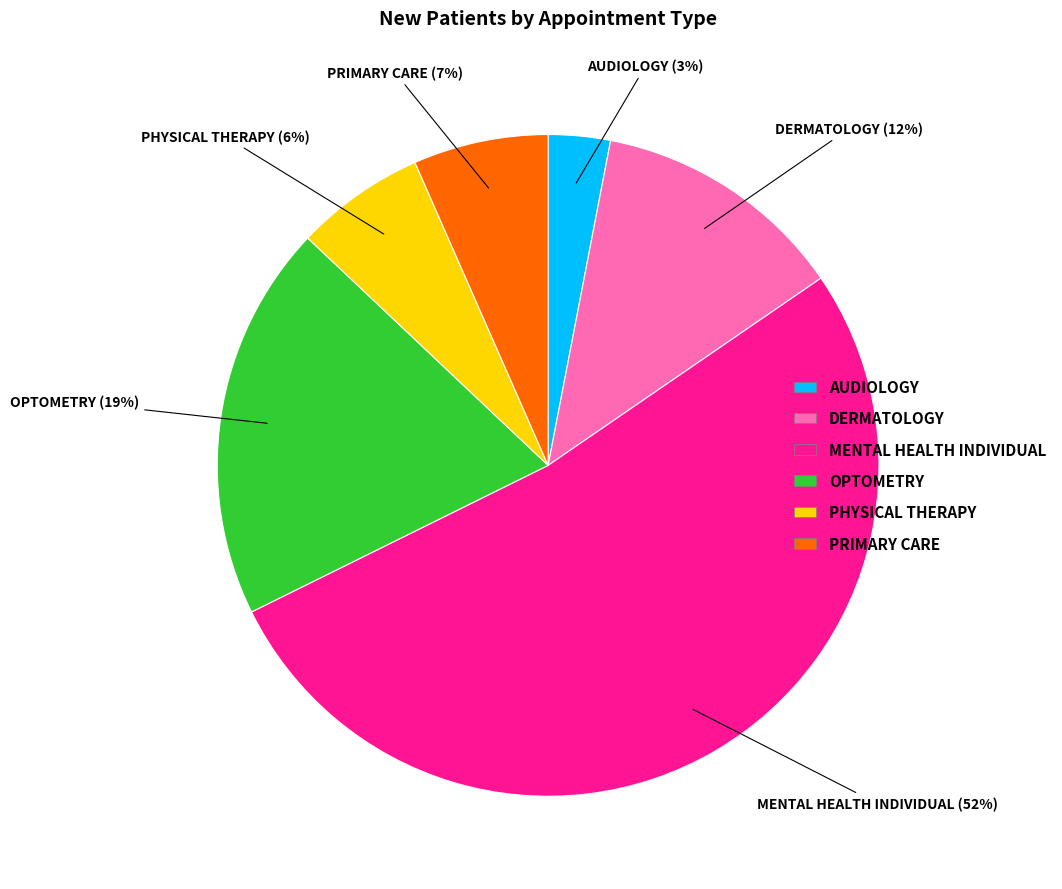

Which slice is the largest?

MENTAL HEALTH INDIVIDUAL